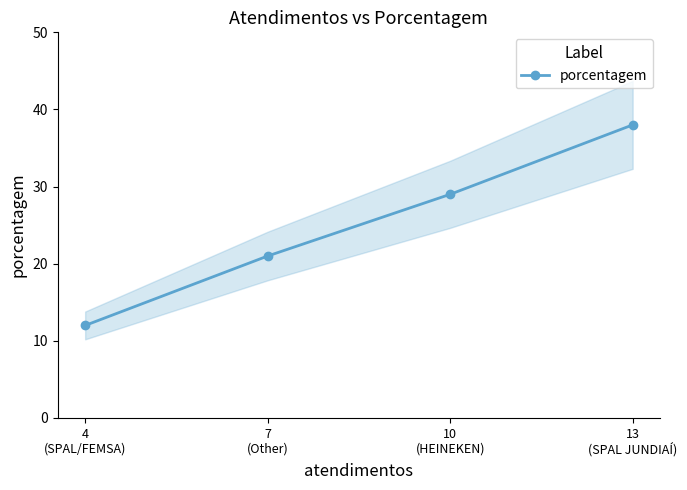

Is it true that the value at 7
(Other) is 21?

True